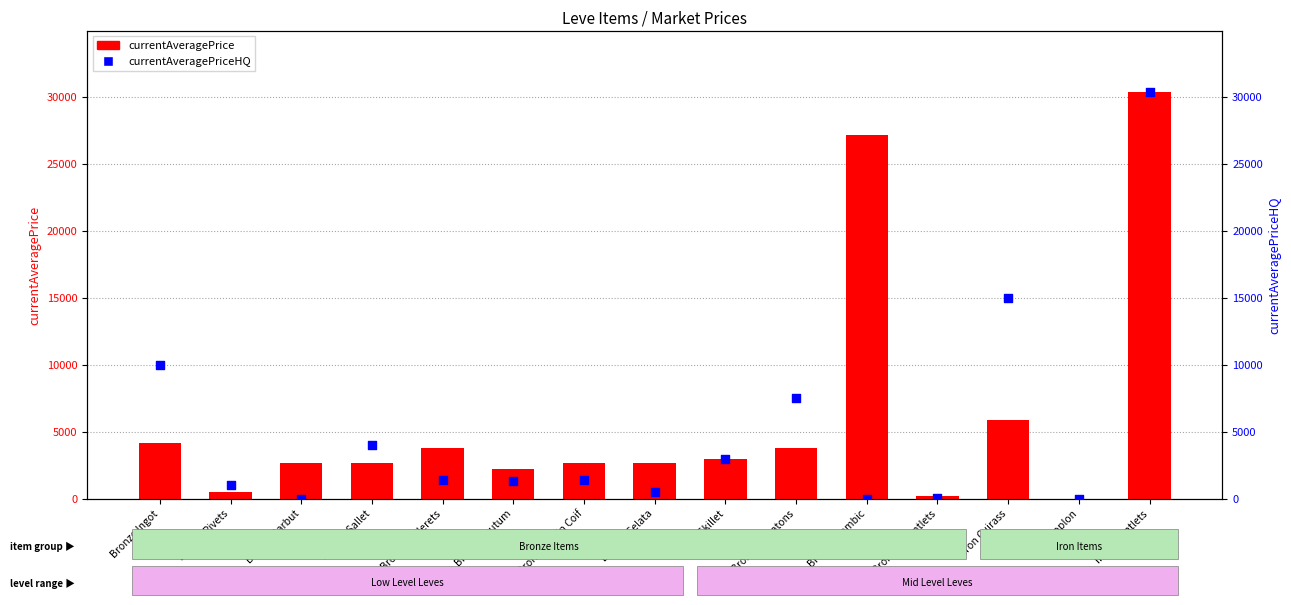

Which series has the largest total across all categories?

currentAveragePrice